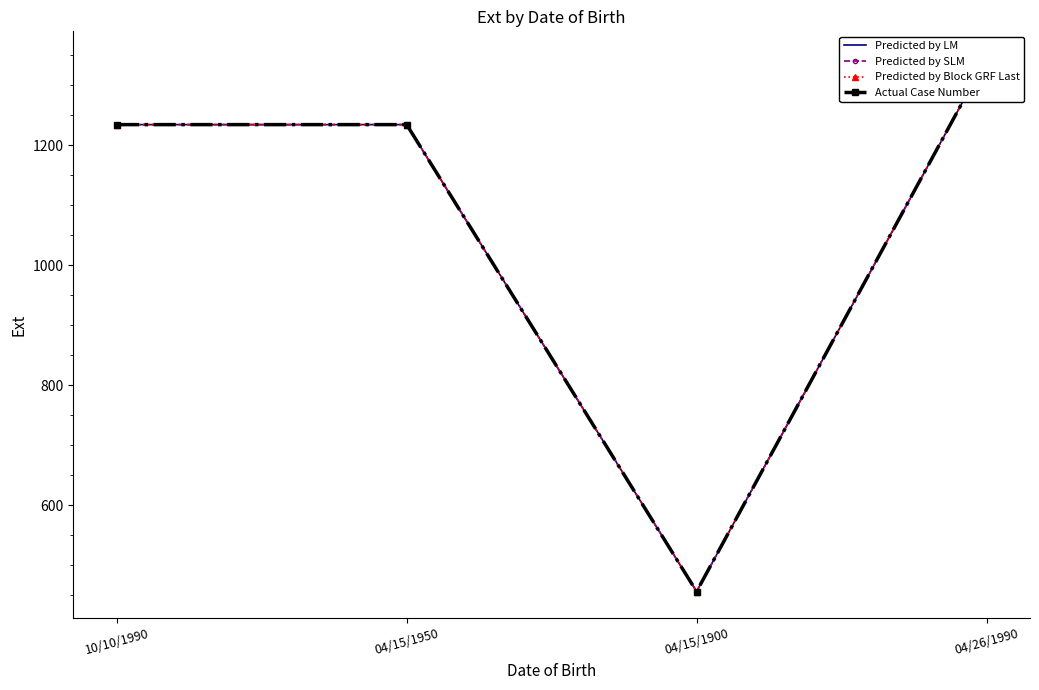

Reading left to right, transcribe all the data shown in this chart.

Predicted by LM: 10/10/1990=1234	04/15/1950=1234	04/15/1900=456	04/26/1990=1345
Predicted by SLM: 10/10/1990=1234	04/15/1950=1234	04/15/1900=456	04/26/1990=1345
Predicted by Block GRF Last: 10/10/1990=1234	04/15/1950=1234	04/15/1900=456	04/26/1990=1345
Actual Case Number: 10/10/1990=1234	04/15/1950=1234	04/15/1900=456	04/26/1990=1345